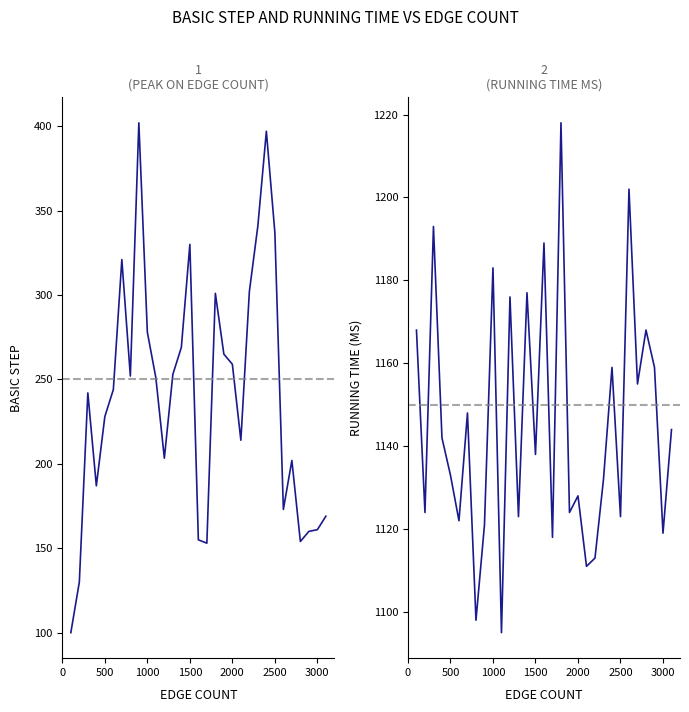

True or false: Basic step and Running Time (ms) intersect in this chart.

False